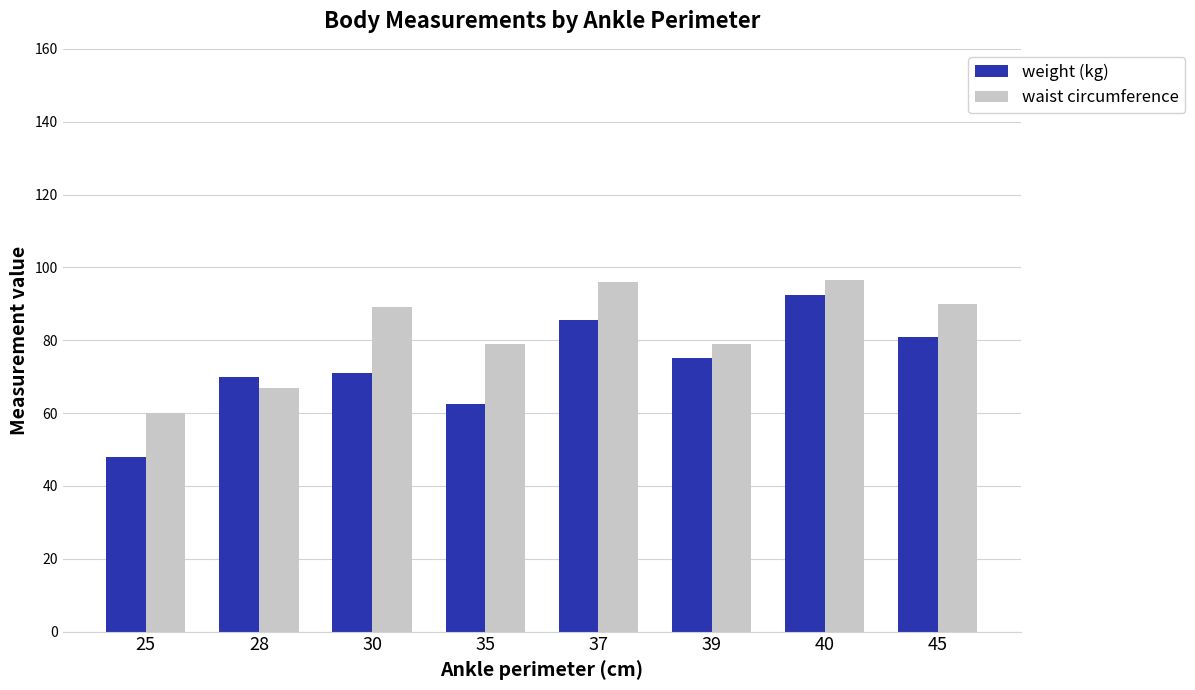

What is the spread (max minus min) of values at 39?

4.0